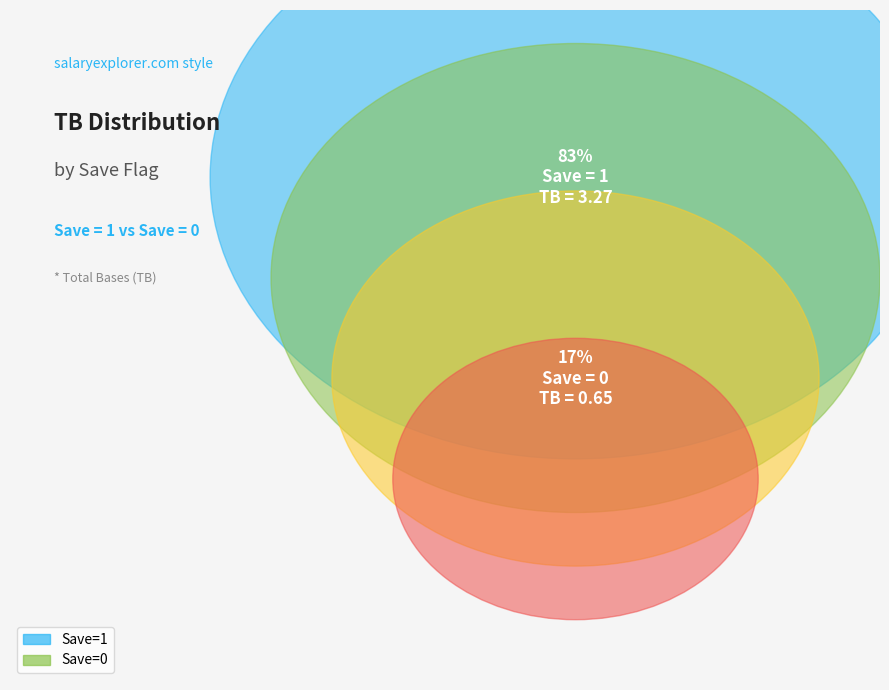

Between 0 and 1, which is larger?

1